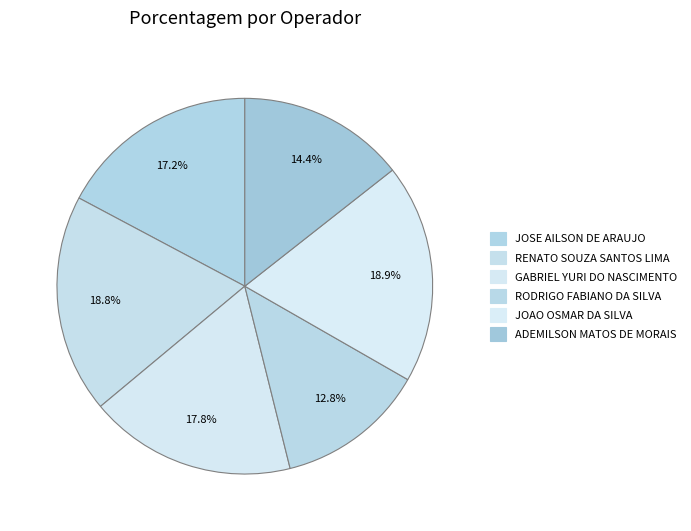

How many segments does this pie chart have?

6